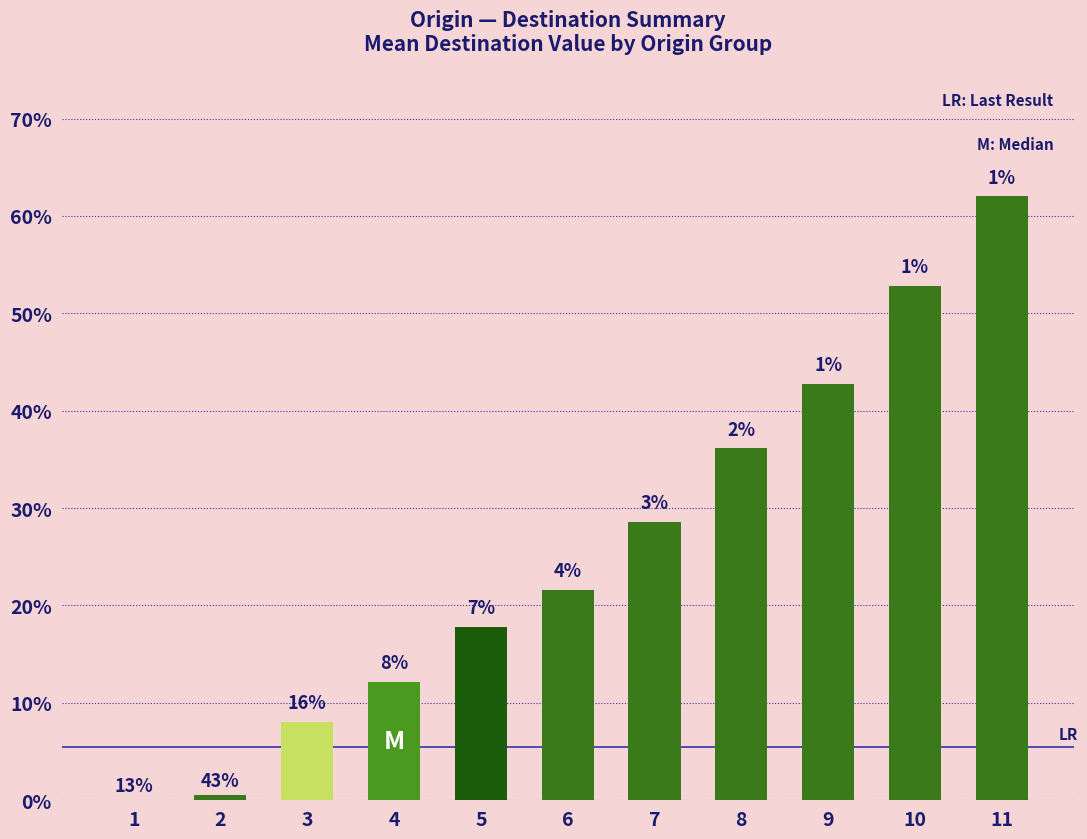

At which label is the value closest to 31?

7